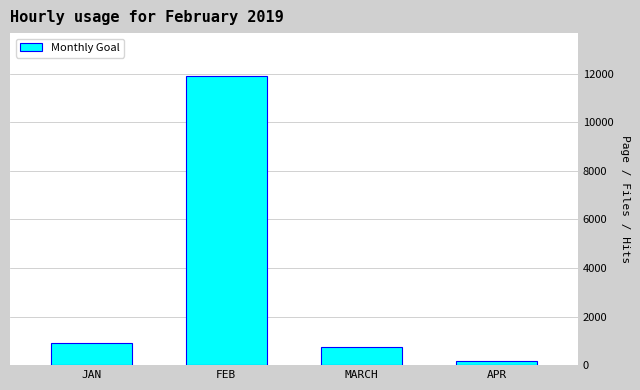

The value at FEB is 11888. True or false?

True